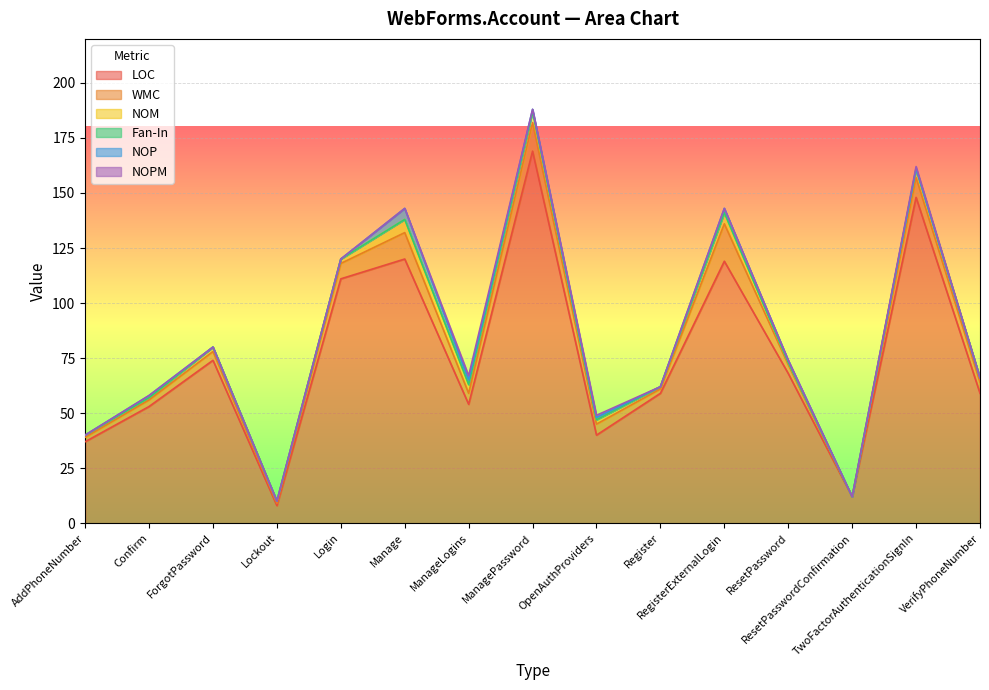

How many interior local peaks does the LOC series have?

5